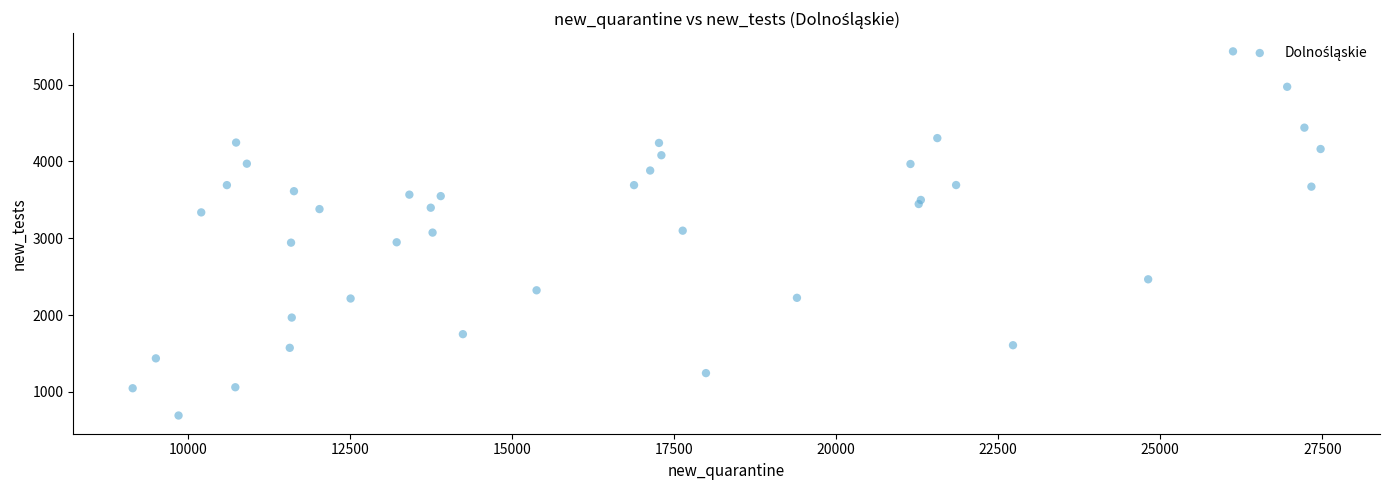

What is the range of Y values (max minus min)?

4740